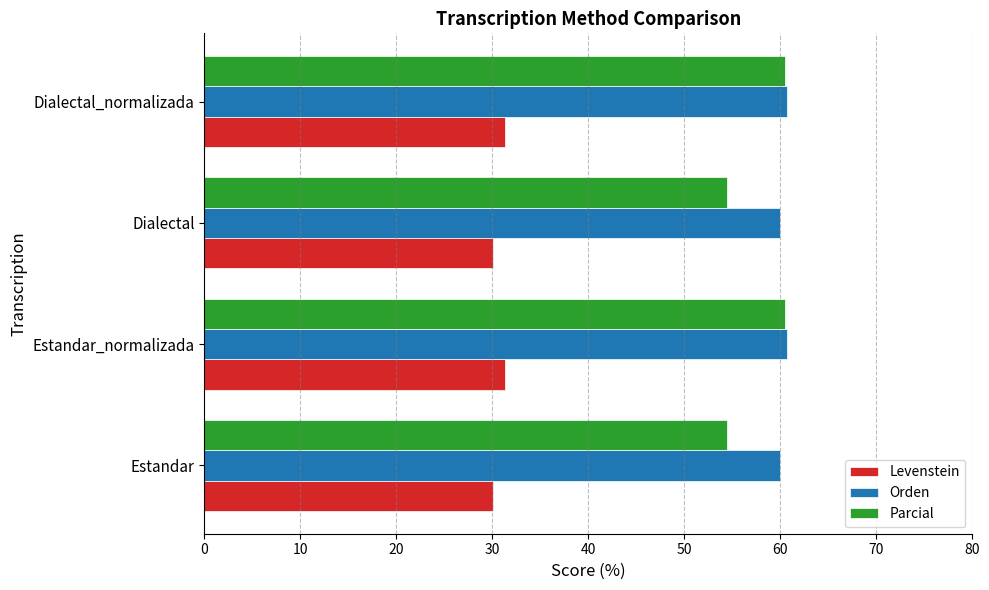

What is the greatest value displayed?

60.7